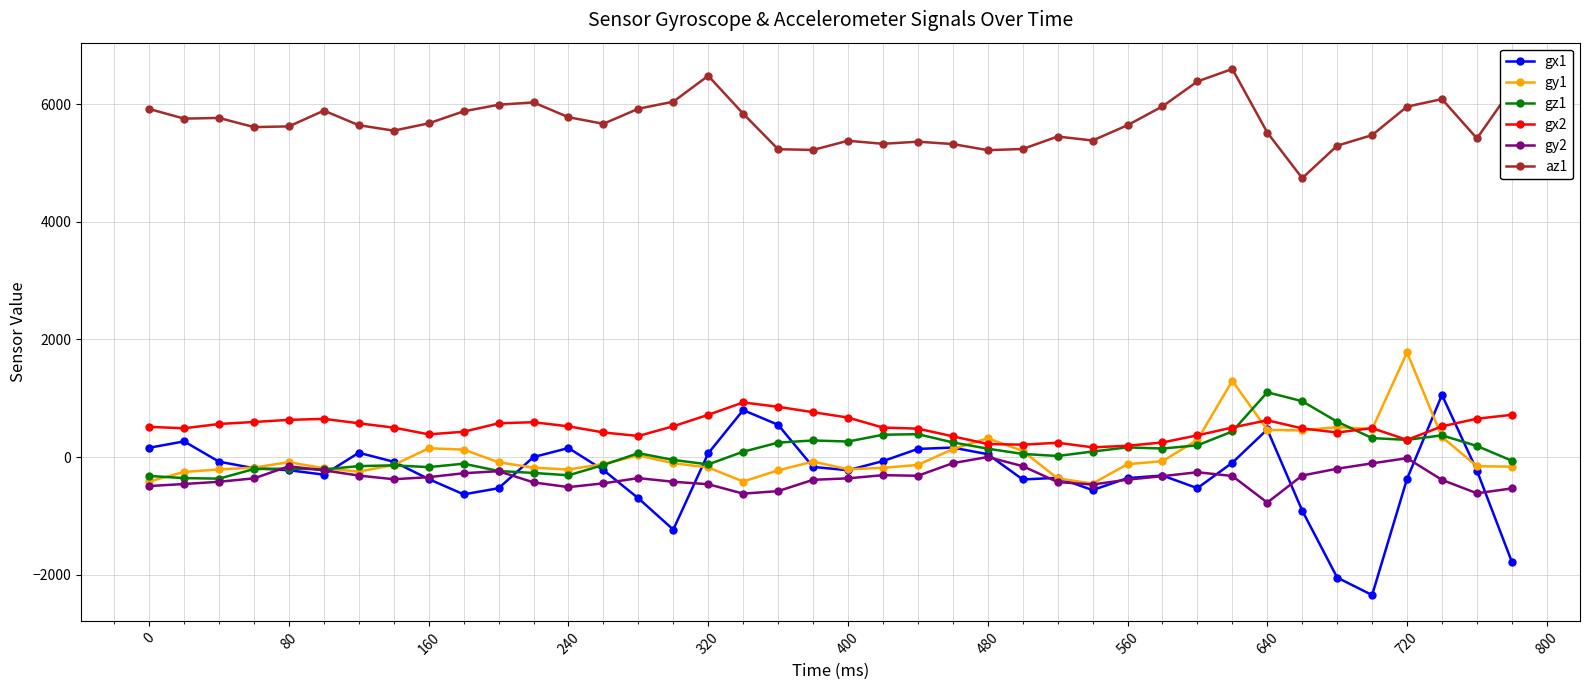

What is the lowest value of the gx1 series?

-2346